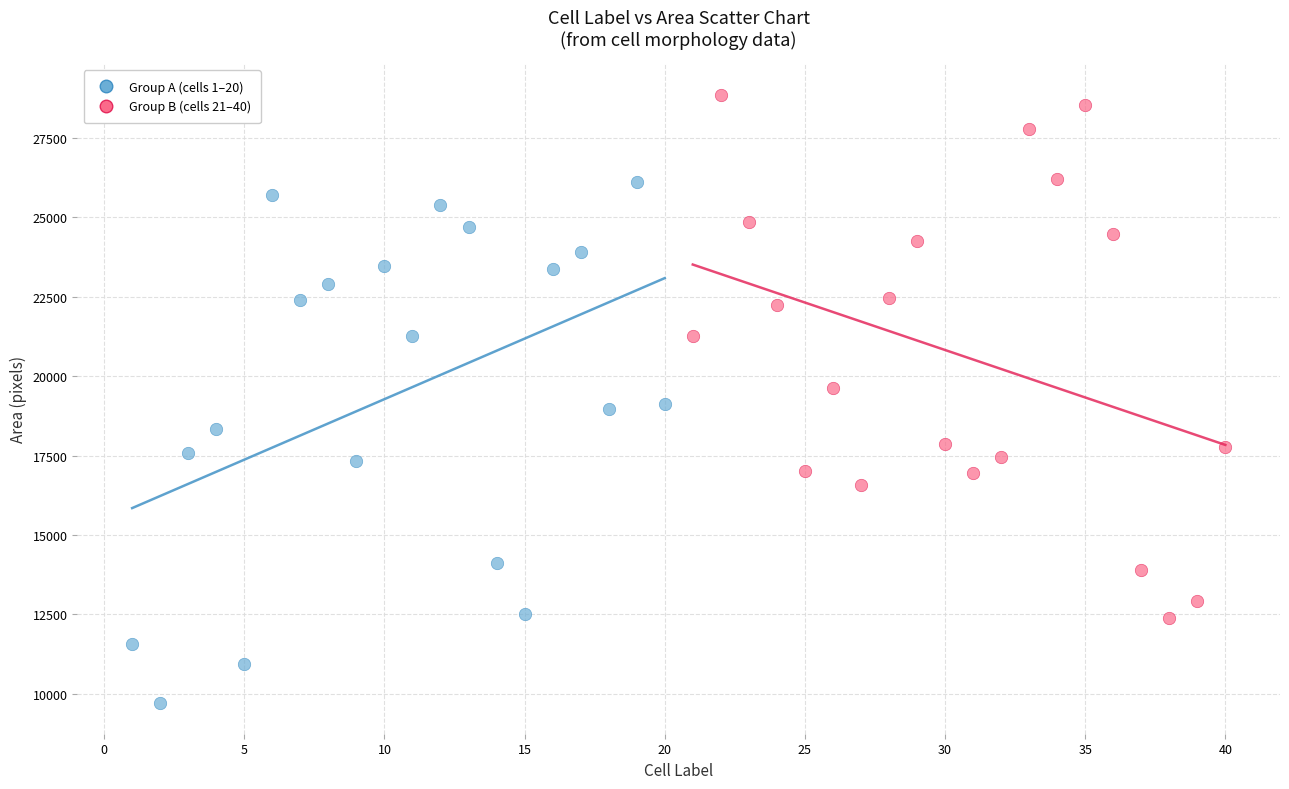

Which series contains the highest Y value?

Group B (cells 21–40)